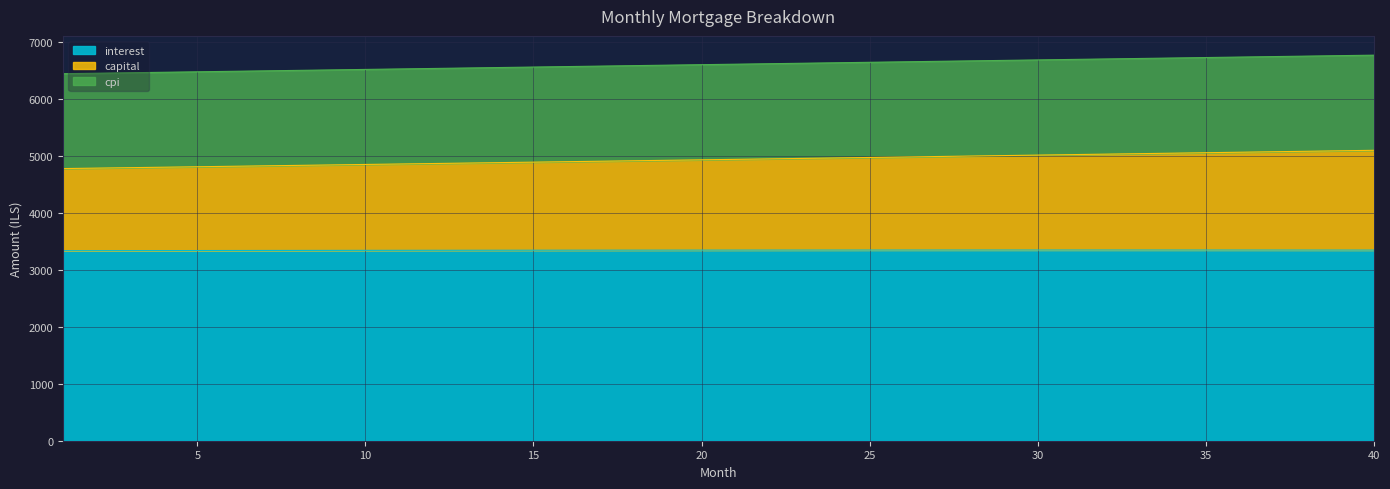

What is the total value across all series at 40?

6774.8